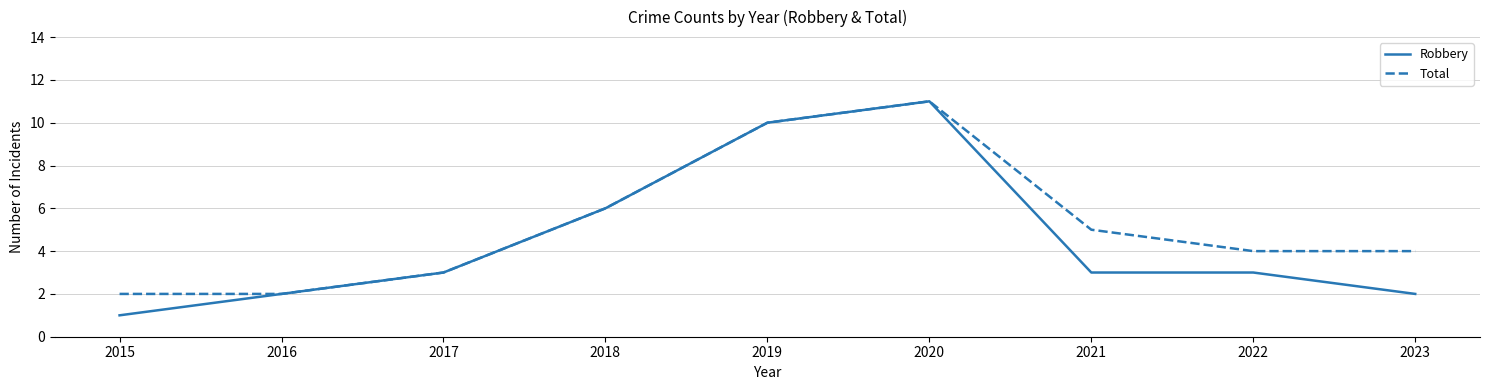

How many Robbery values are between 2 and 6?

6